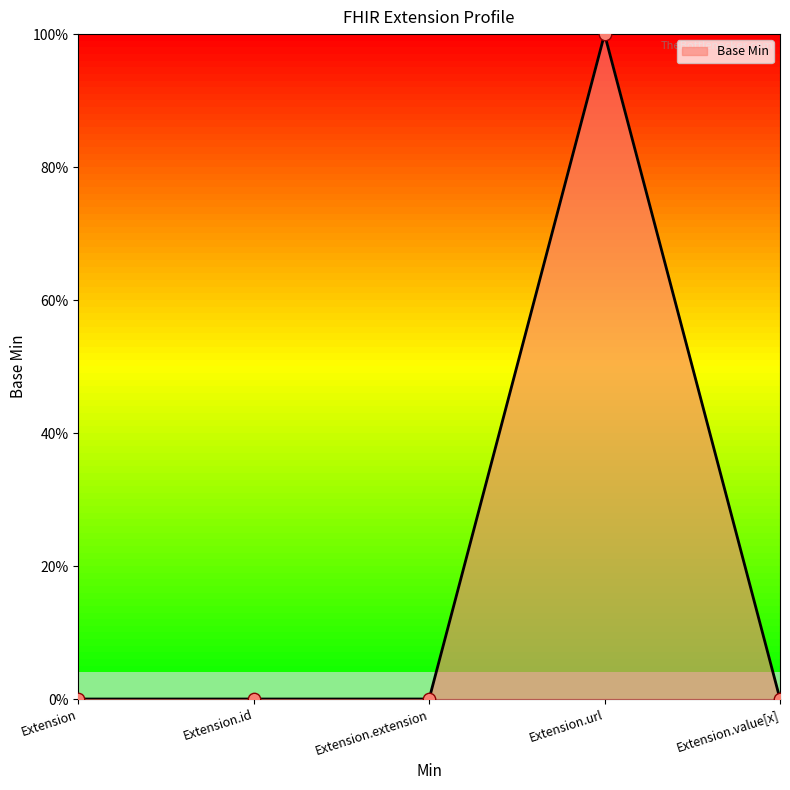

What is the change in value from Extension.url to Extension.value[x]?

-1